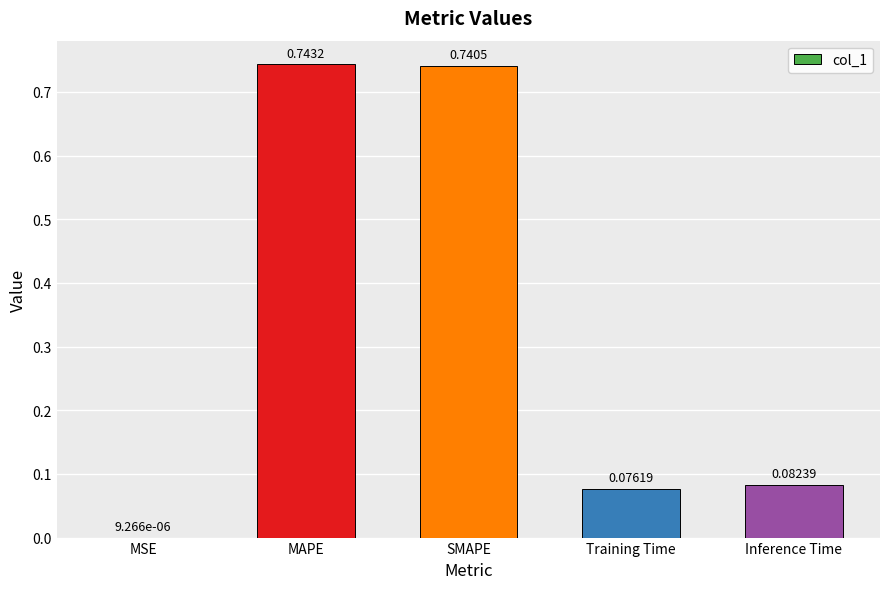

Between SMAPE and Inference Time, which is larger?

SMAPE